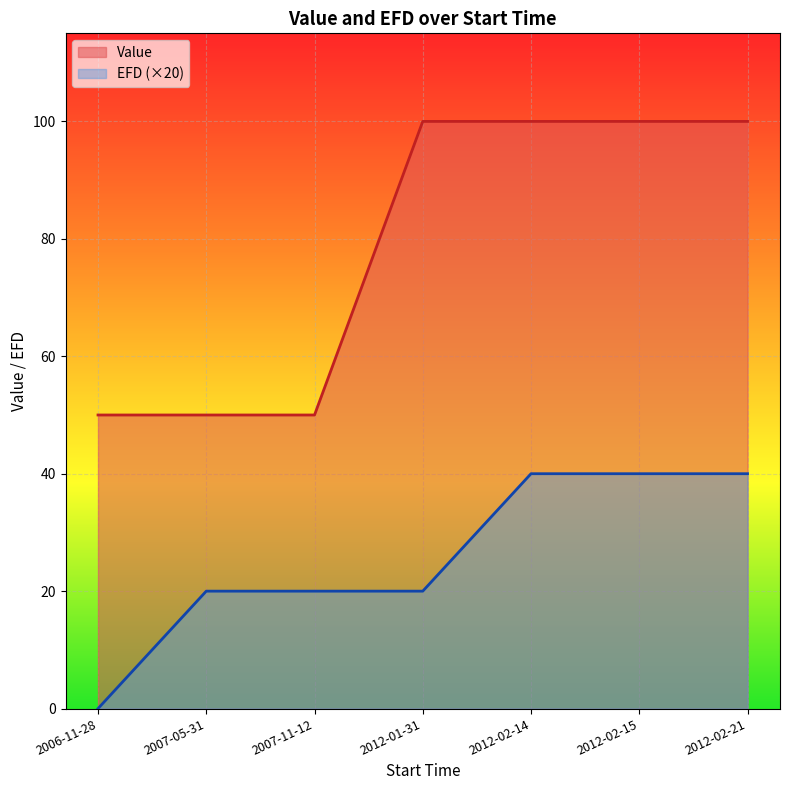

How many categories are shown in the chart?

7